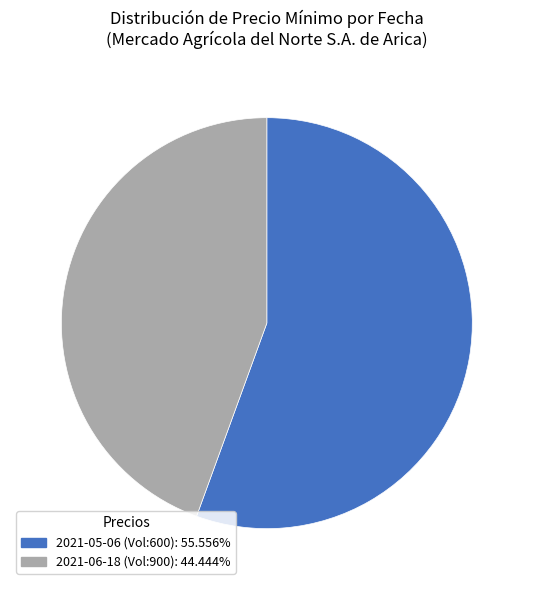

Is the sum of 2021-05-06 (Vol:600): 55.556% and 2021-06-18 (Vol:900): 44.444% greater than half?

Yes